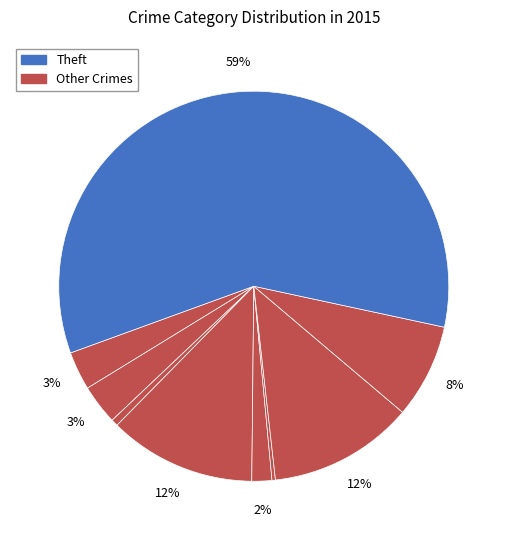

Count the number of slices in the pie.

9